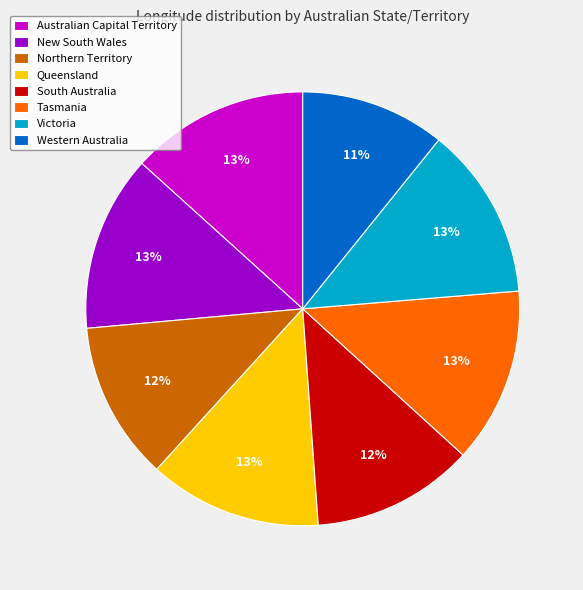

What percentage is the Northern Territory slice, to the nearest percent?

12%